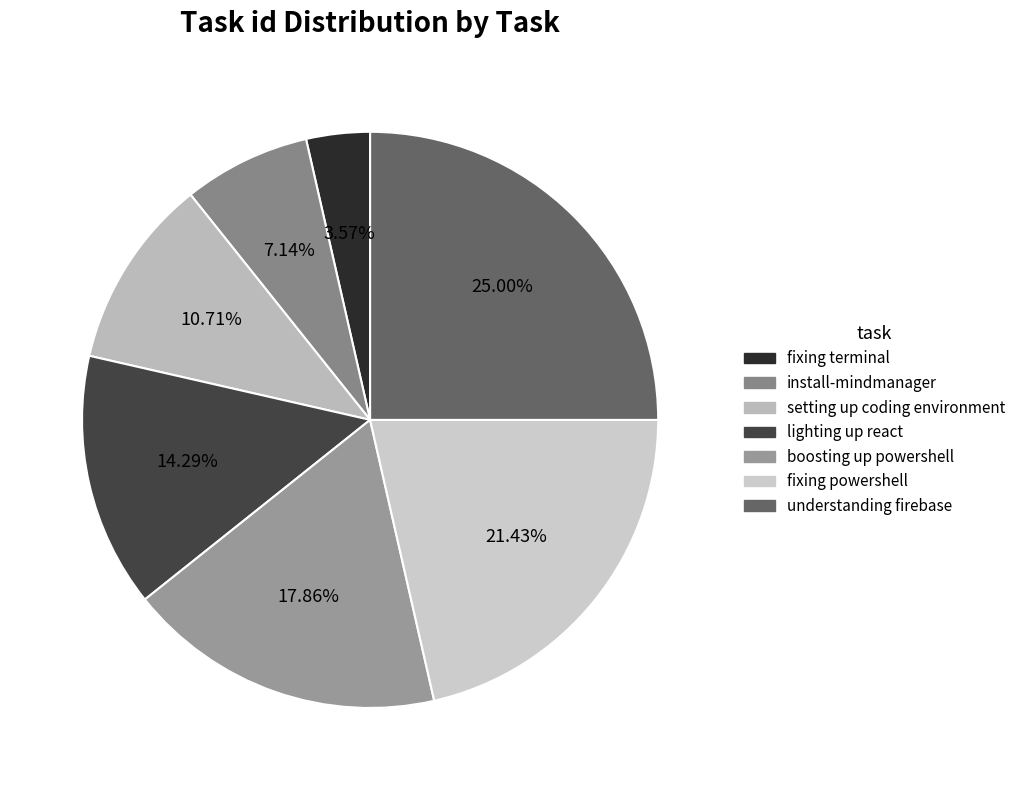

What is the ratio of the value at install-mindmanager to the value at lighting up react?

0.5